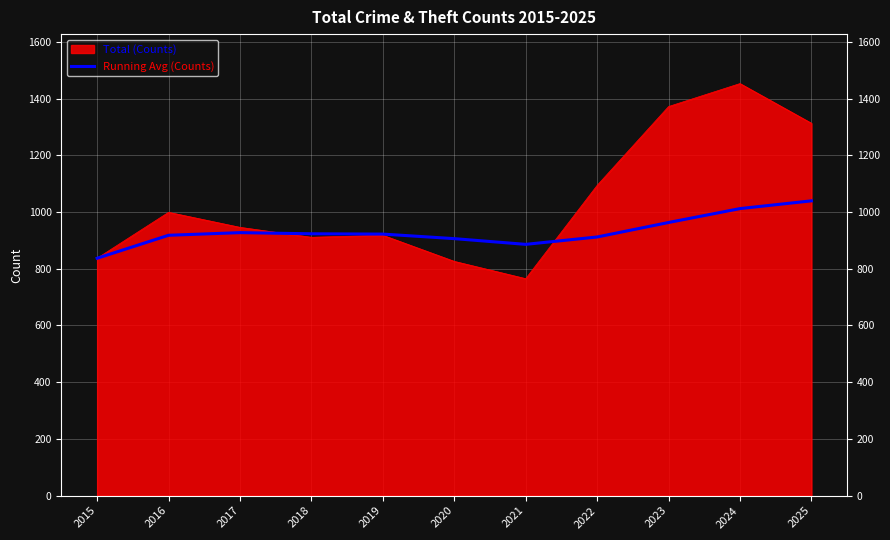

Read the Running Avg (Counts) value at 2020.

906.2